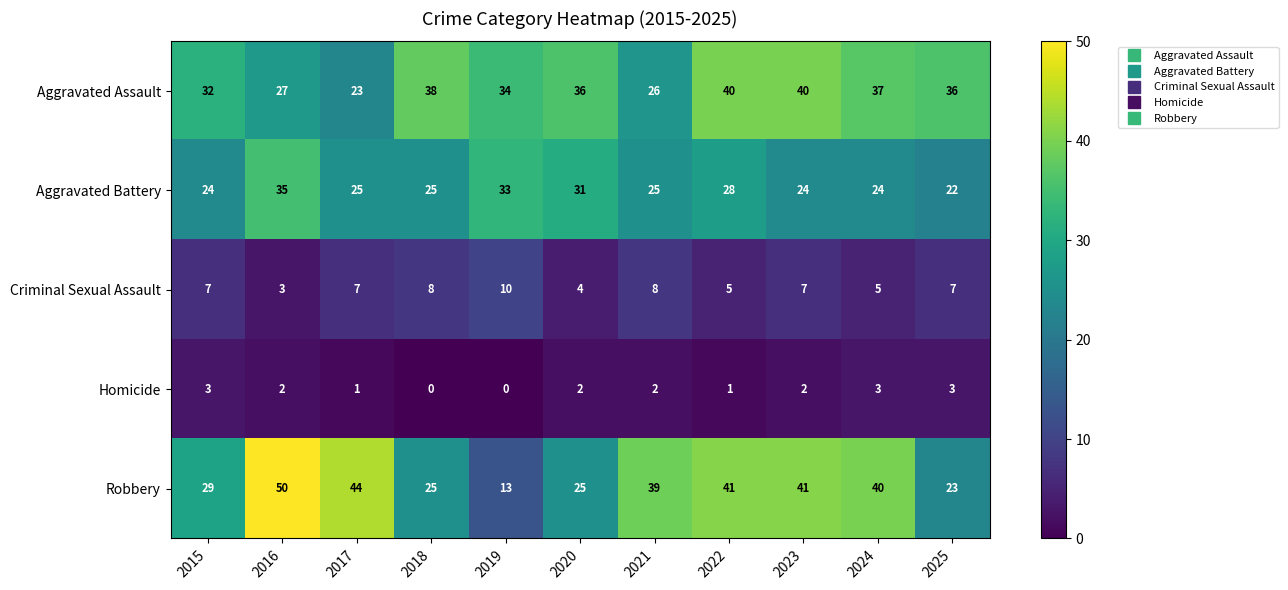

What is the difference between the maximum and minimum values in the Aggravated Assault series?

17